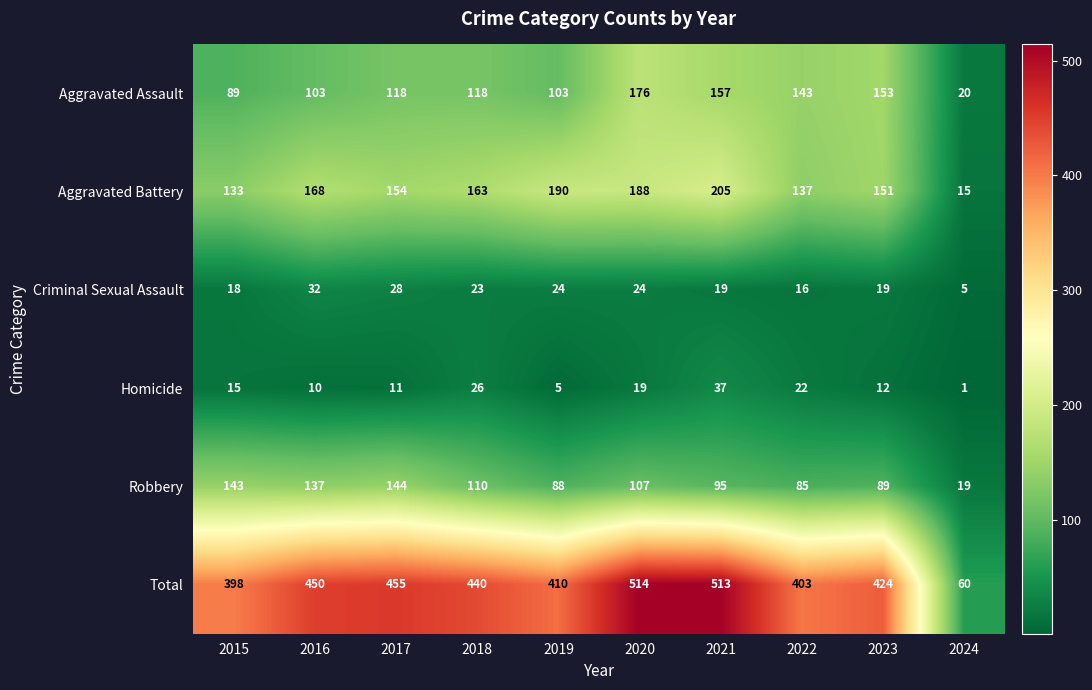

What is the total value across all series at 2019?

820